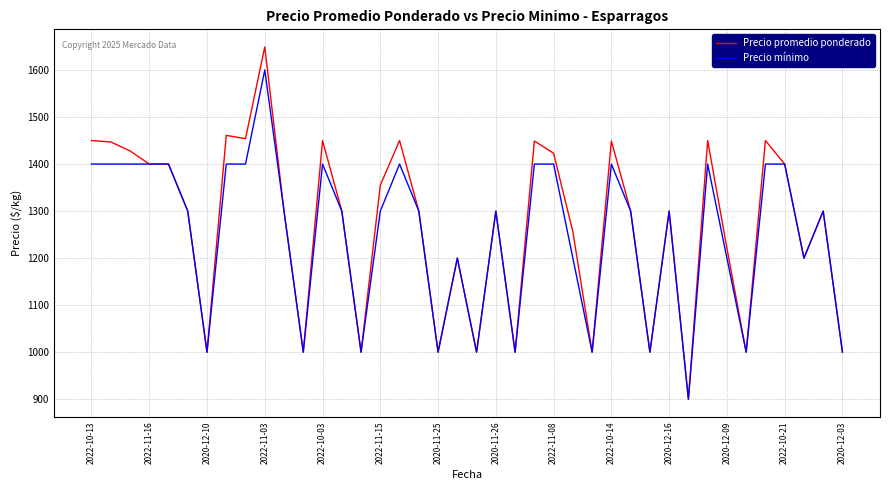

Which series has the largest range (max minus min)?

Precio promedio ponderado